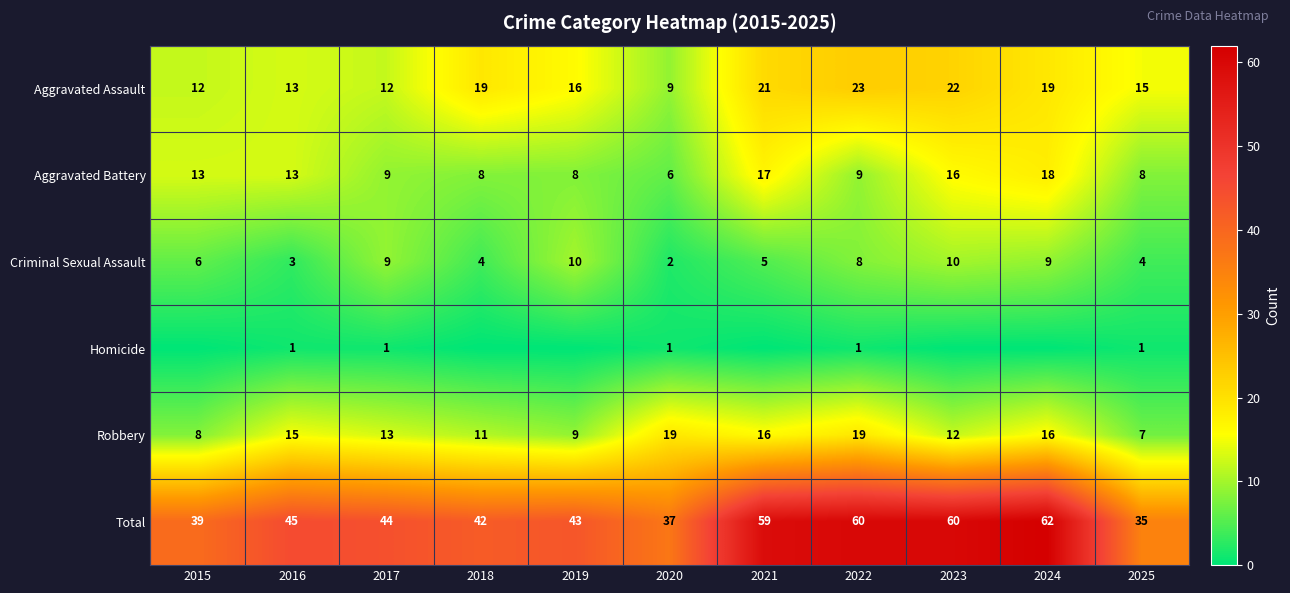

Which category has the lowest value in the Criminal Sexual Assault series?

2020